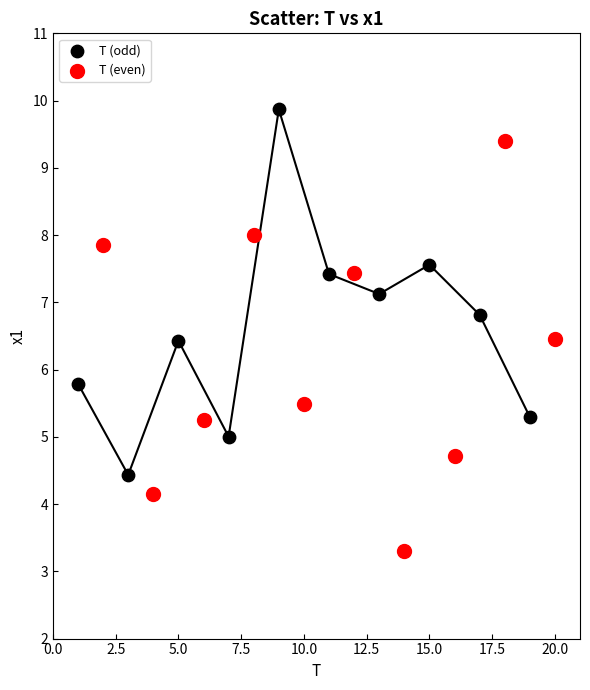

Which series has the widest spread of Y values?

T (even)